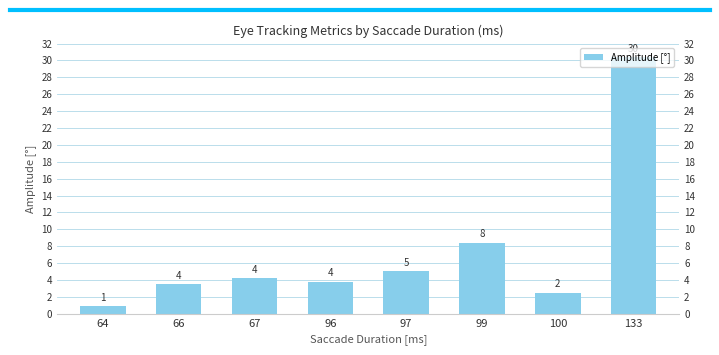

What is the ratio of the value at 66 to the value at 97?

0.7